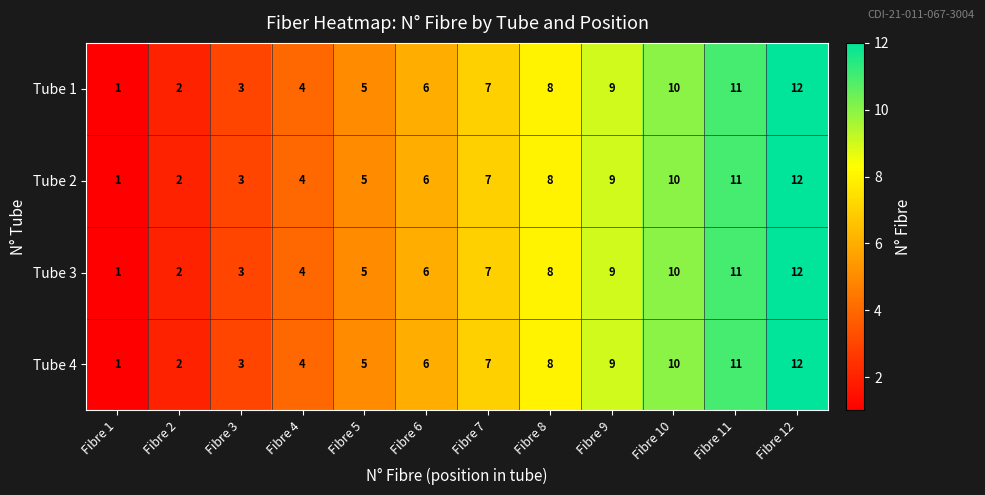

What is the difference between the maximum and second lowest values in the Tube 2 series?

10